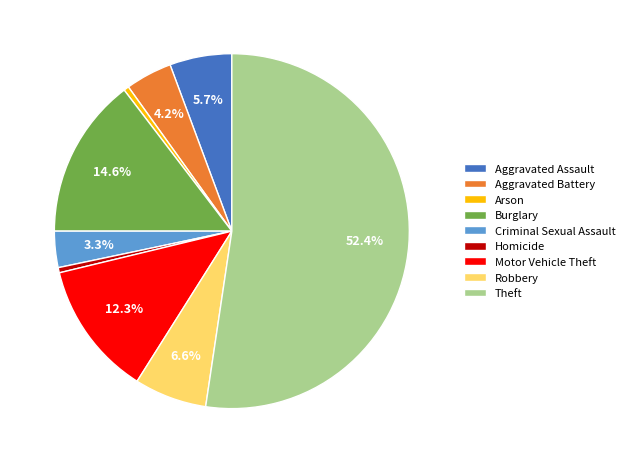

Which slice is the largest?

Theft